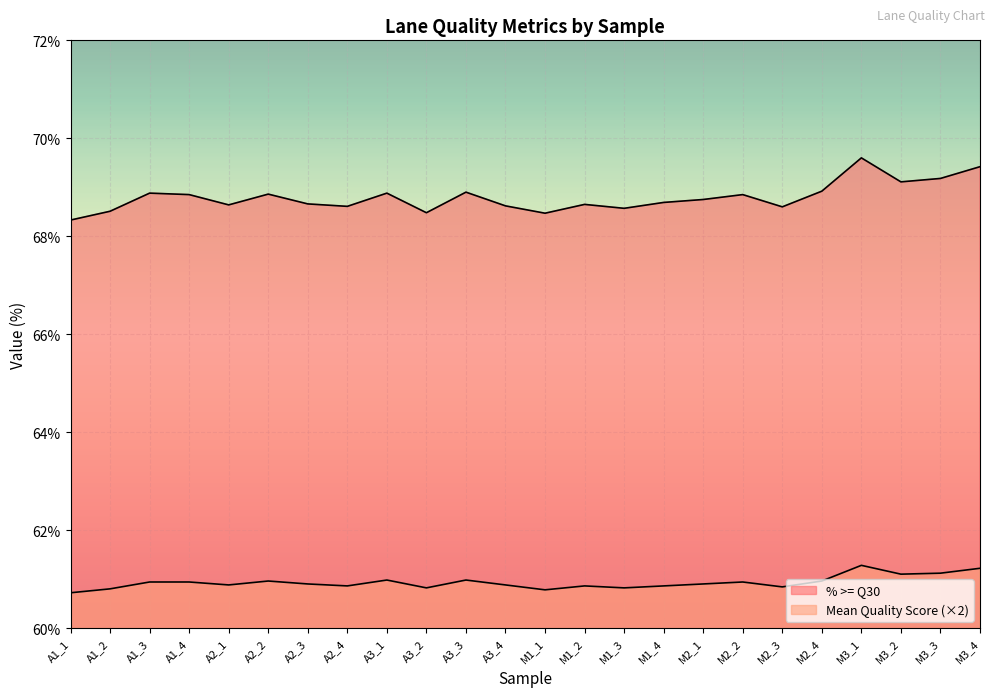

Where is the first local maximum for % >= Q30?

A1_3